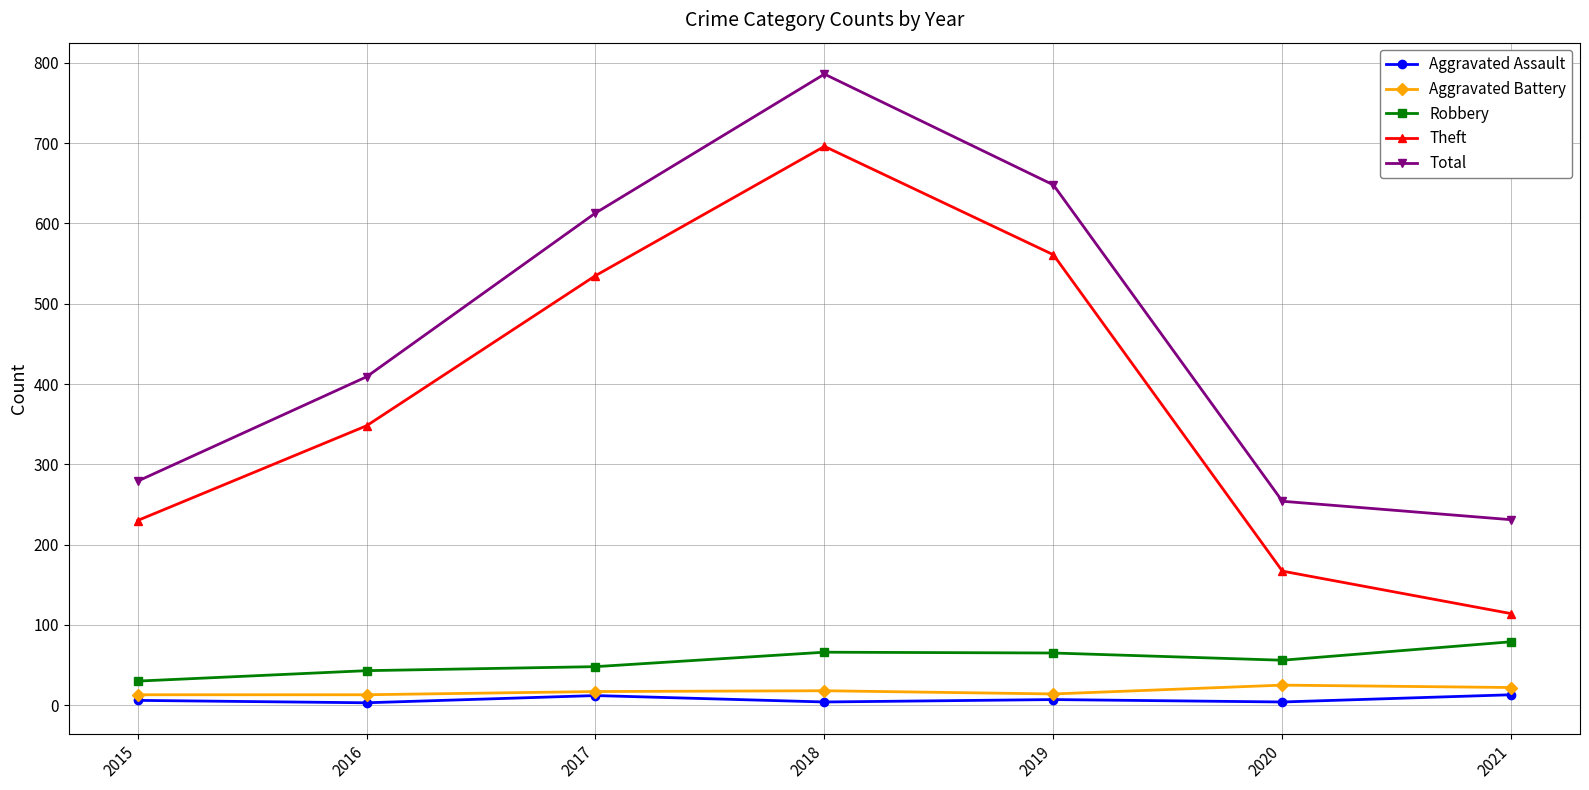

True or false: Aggravated Assault has a value of 13 at 2021.

True